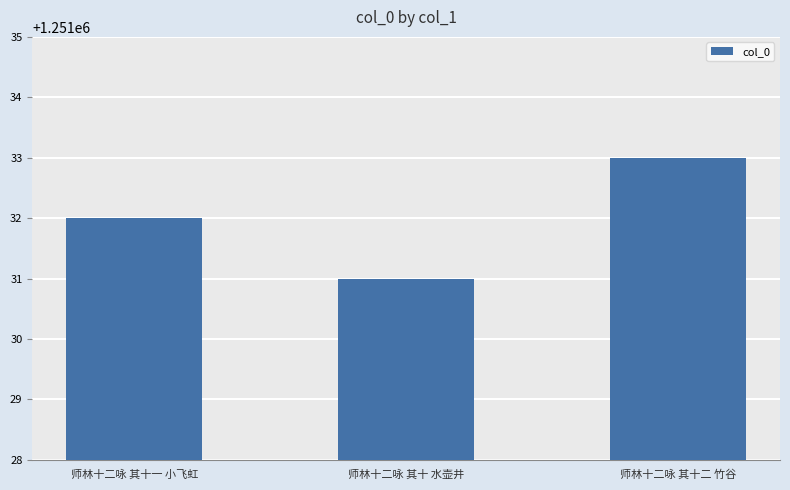

What is the sum of the values at 师林十二咏 其十一 小飞虹 and 师林十二咏 其十 水壶井?

2502063